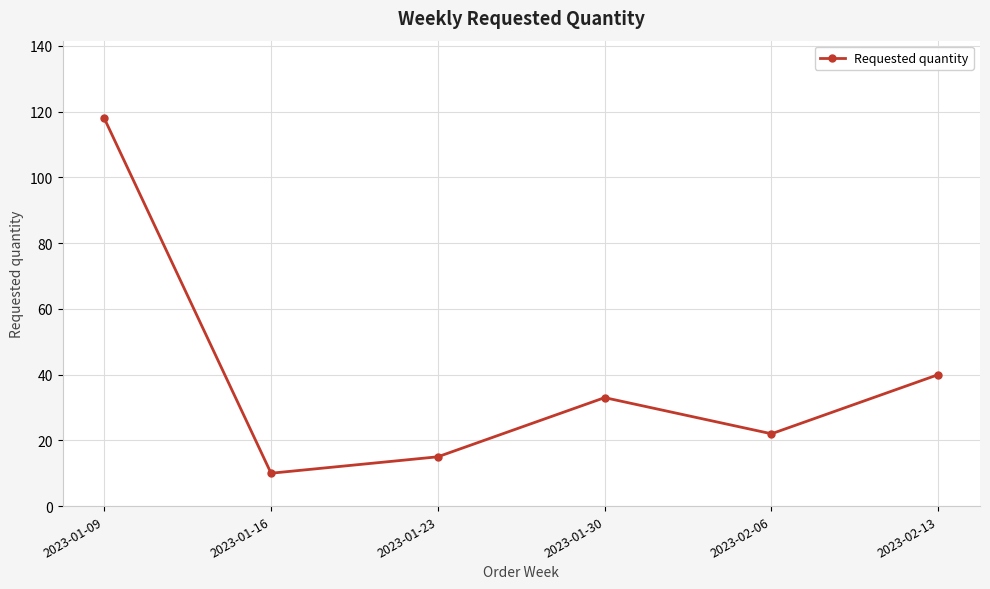

What is the value of the 1st point from the left?

118